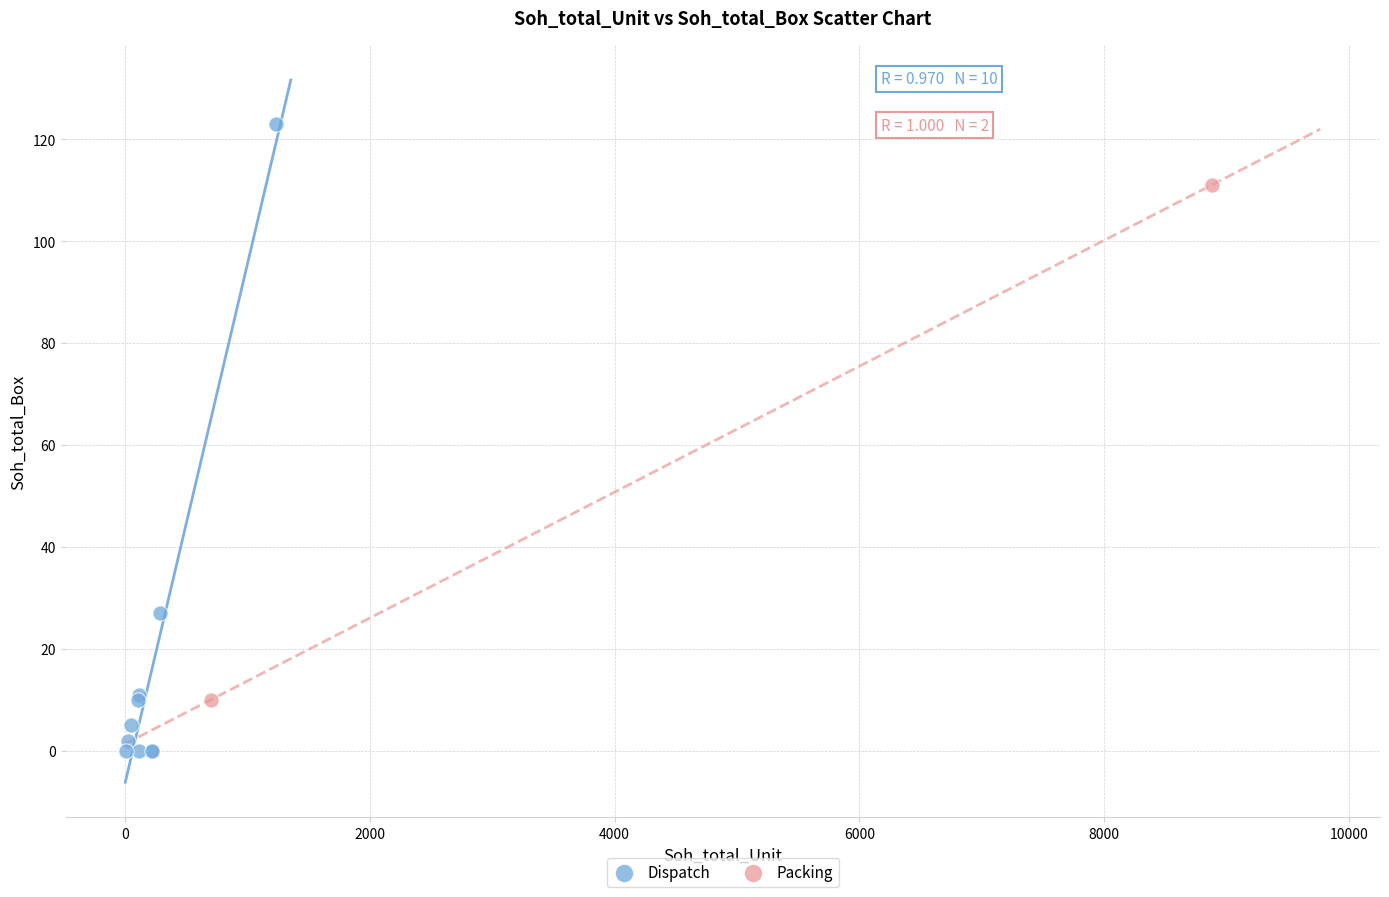

What are all the series names shown in the legend?

Dispatch, Packing